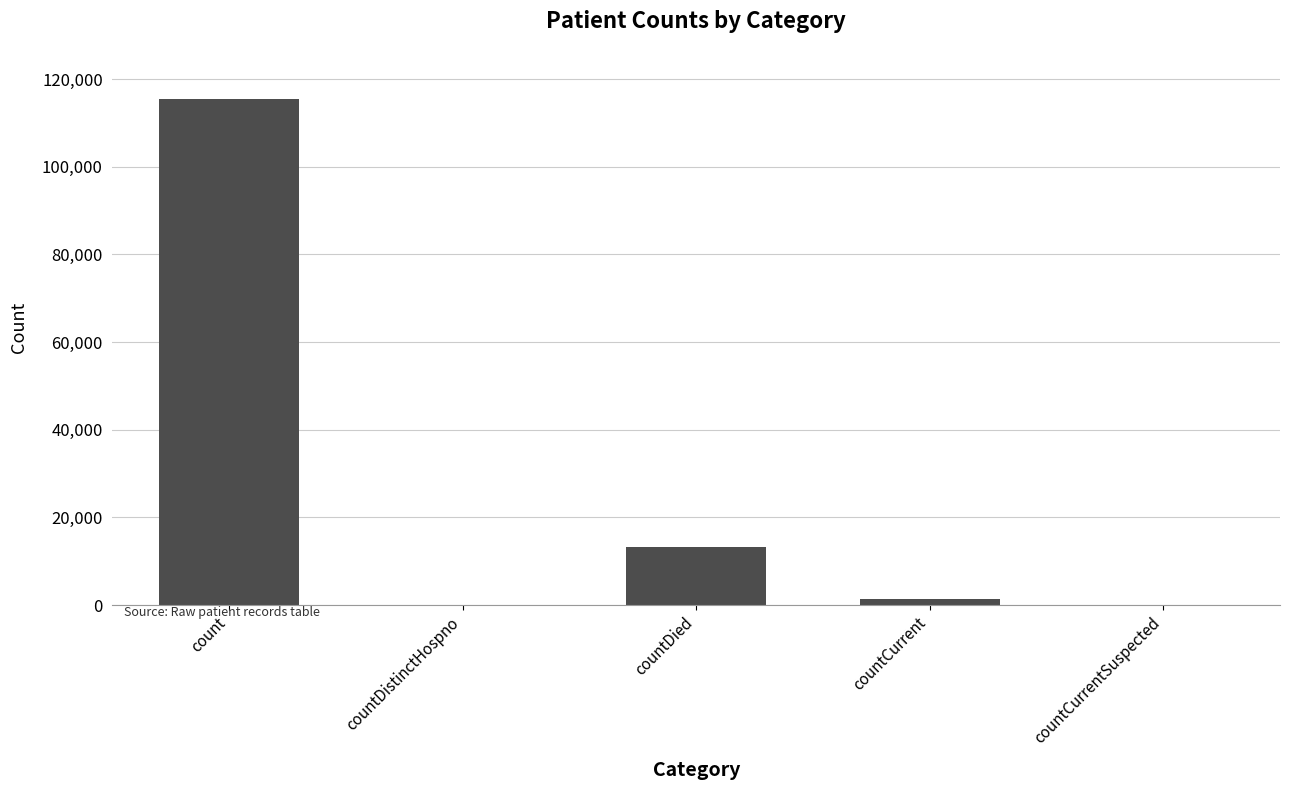

Which has a higher value, count or countCurrent?

count